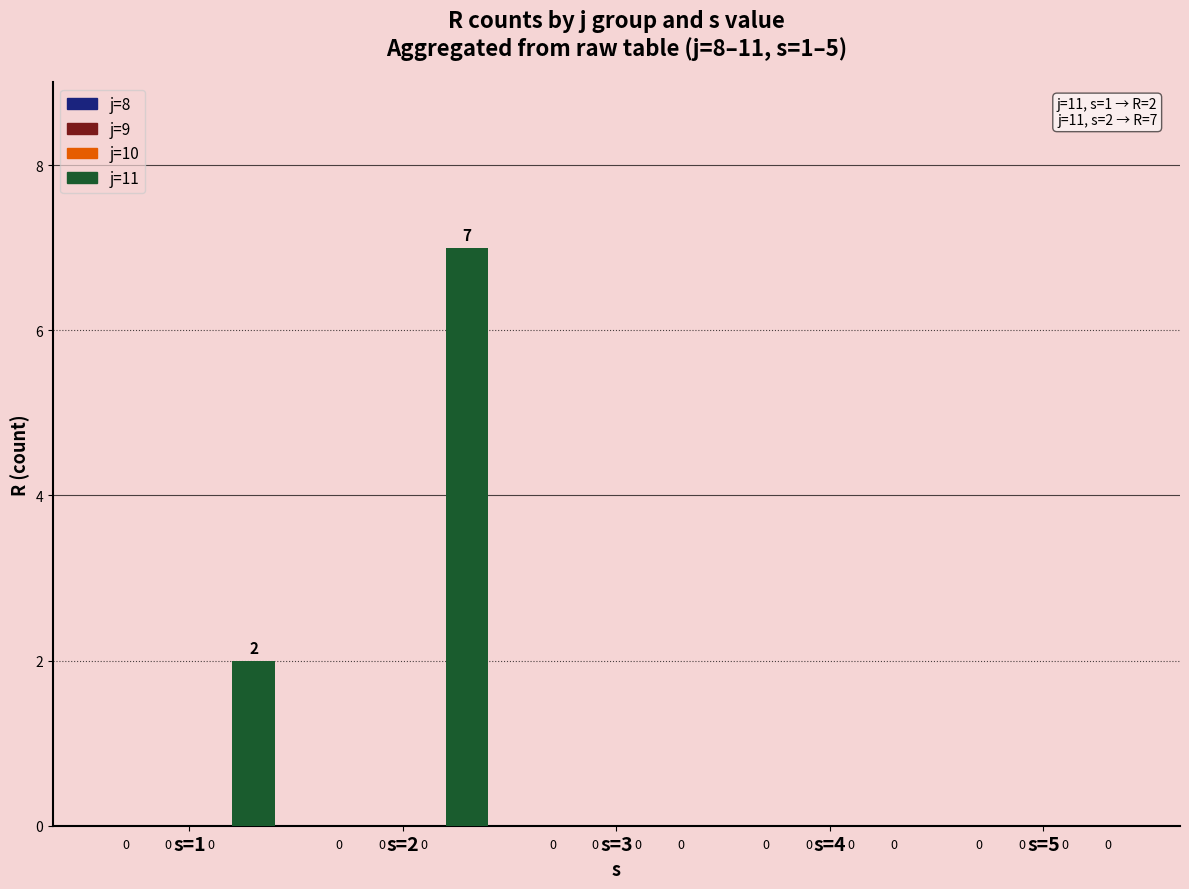

How many values are between 0 and 2?

4